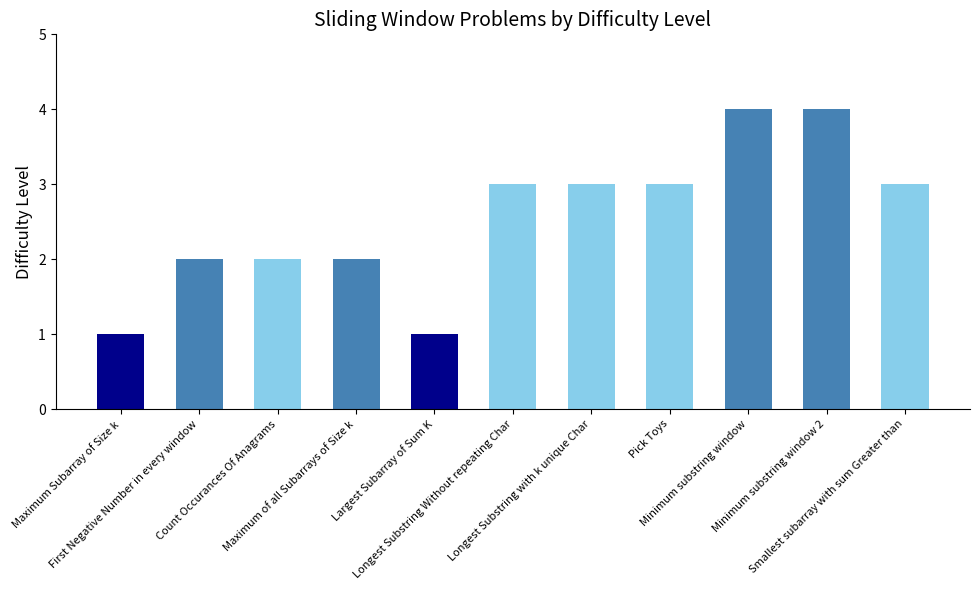

What is the value of the 10th bar from the left?

4